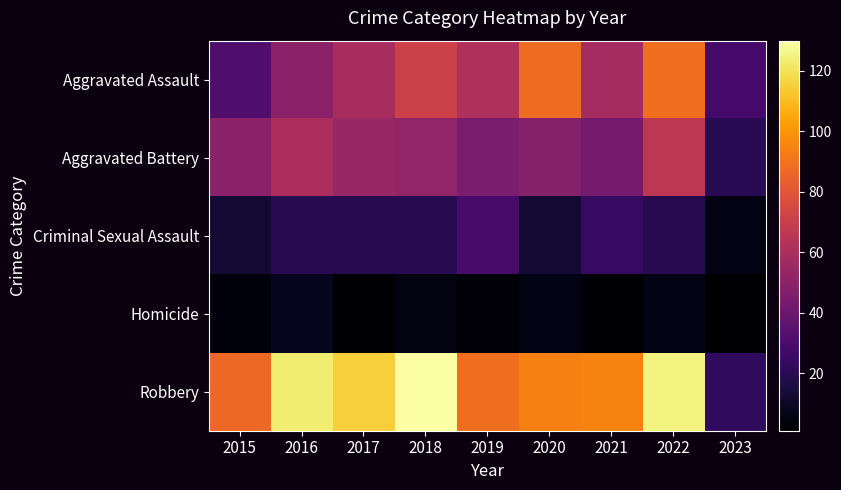

At how many categories does at least one series exceed 52?

8